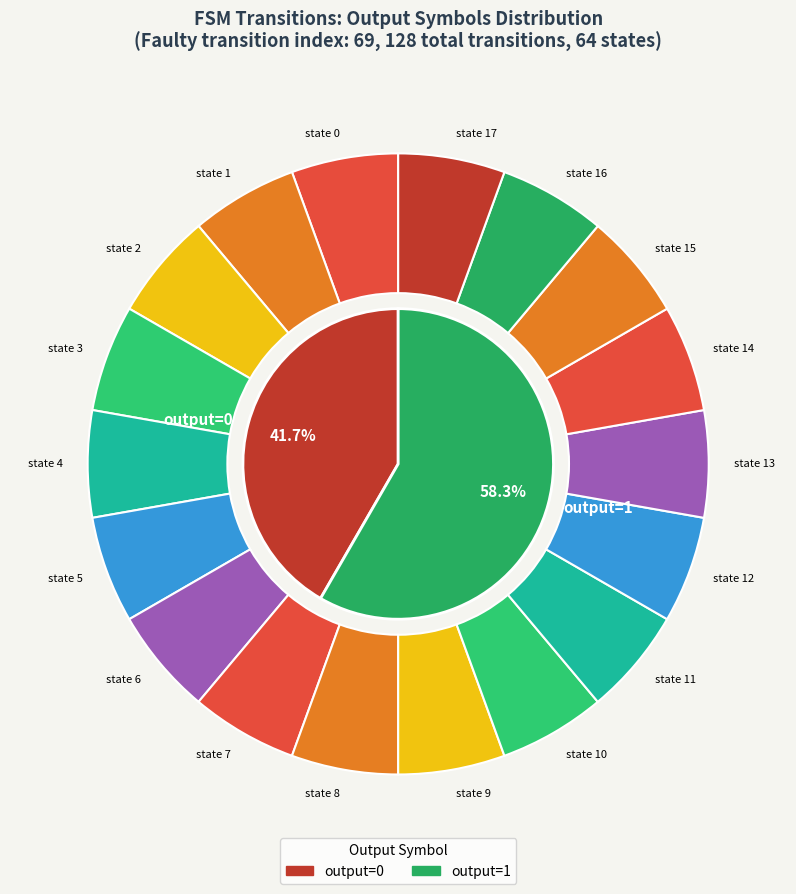

What is the change in value from state 7 to state 10?

+1